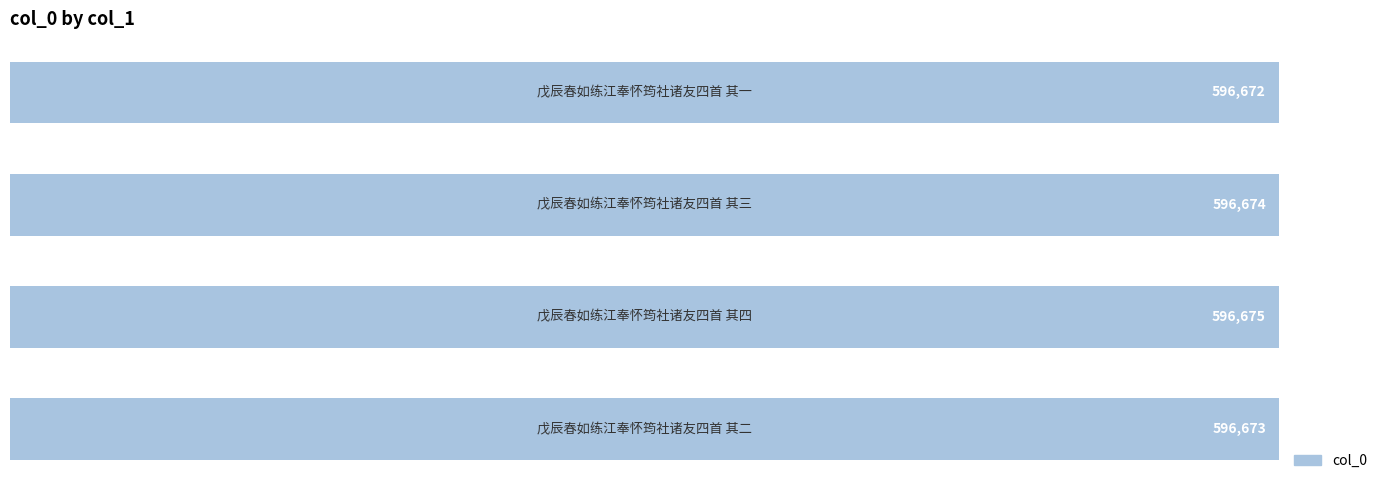

What is the minimum value shown in the chart?

596672